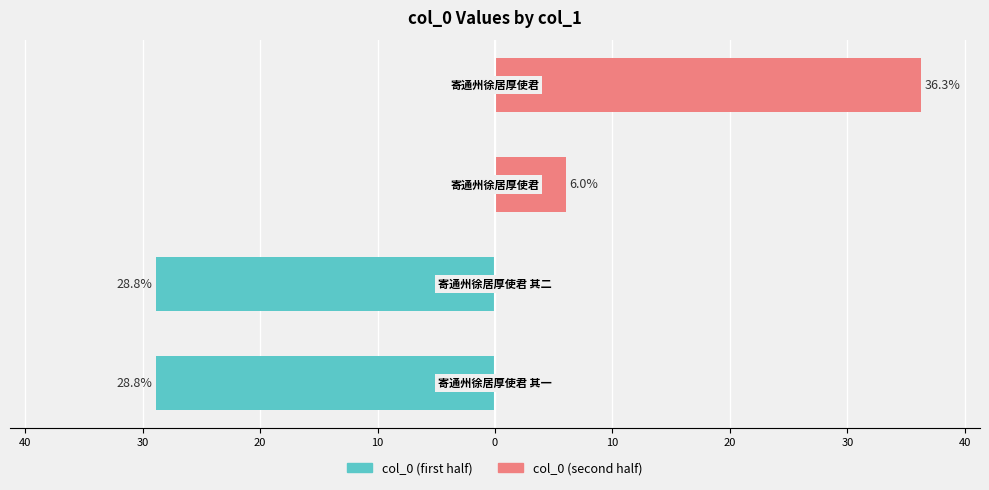

Which series has the widest spread of values?

col_0 (second half)